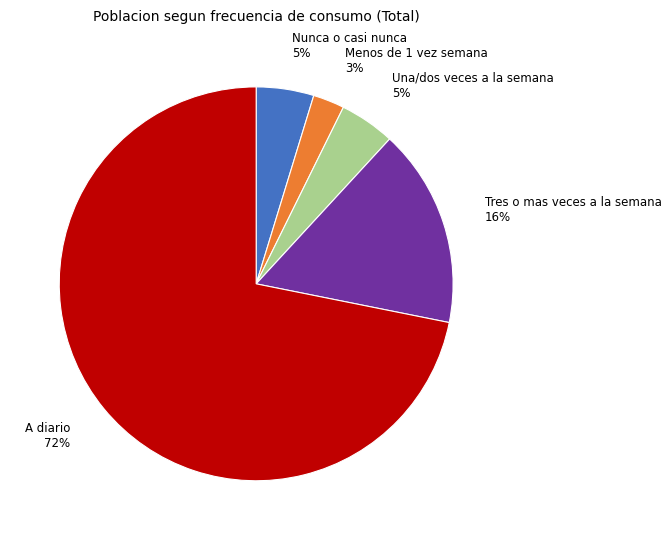

How many slices are in this pie chart?

5